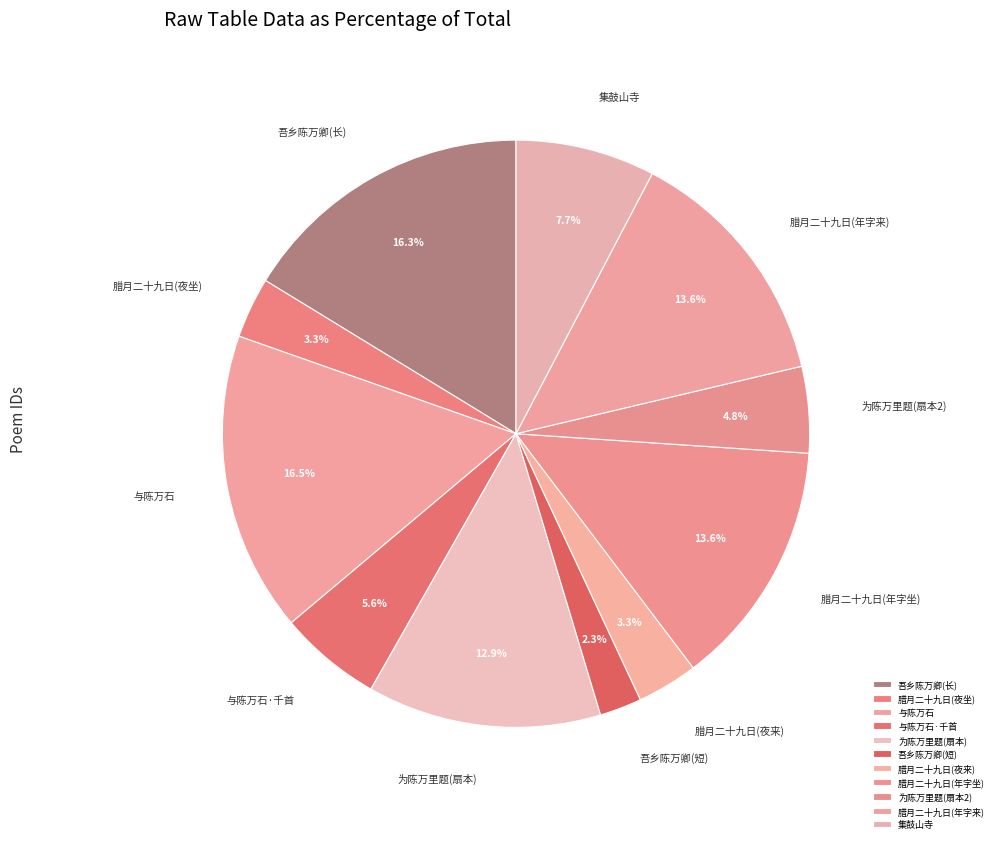

Between 腊月二十九日(夜坐) and 吾乡陈万卿(长), which is larger?

吾乡陈万卿(长)